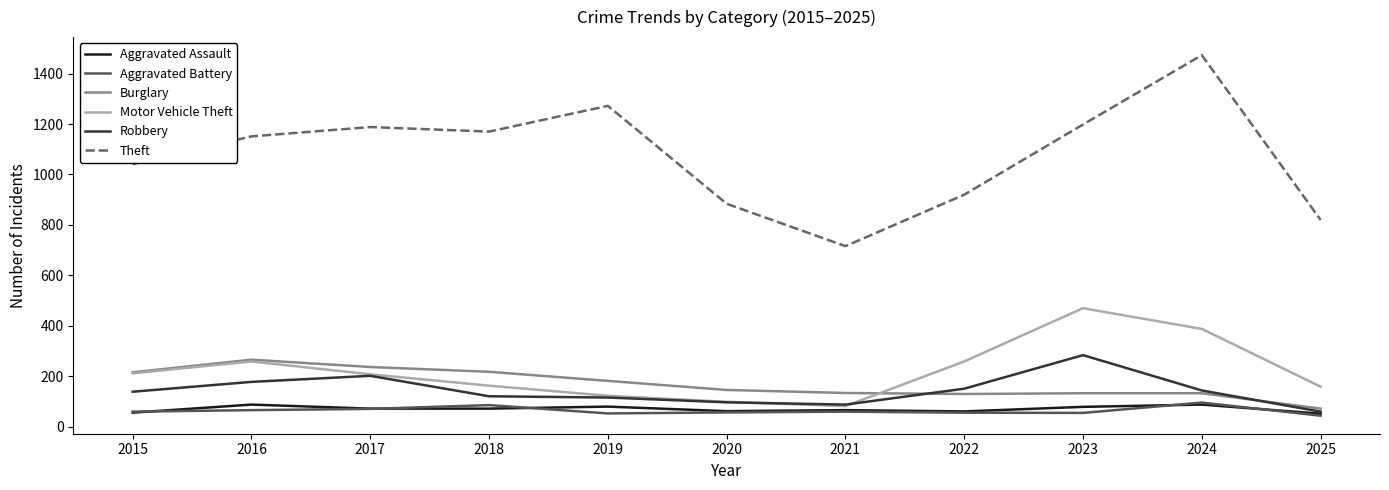

Which series has the widest spread of values?

Theft